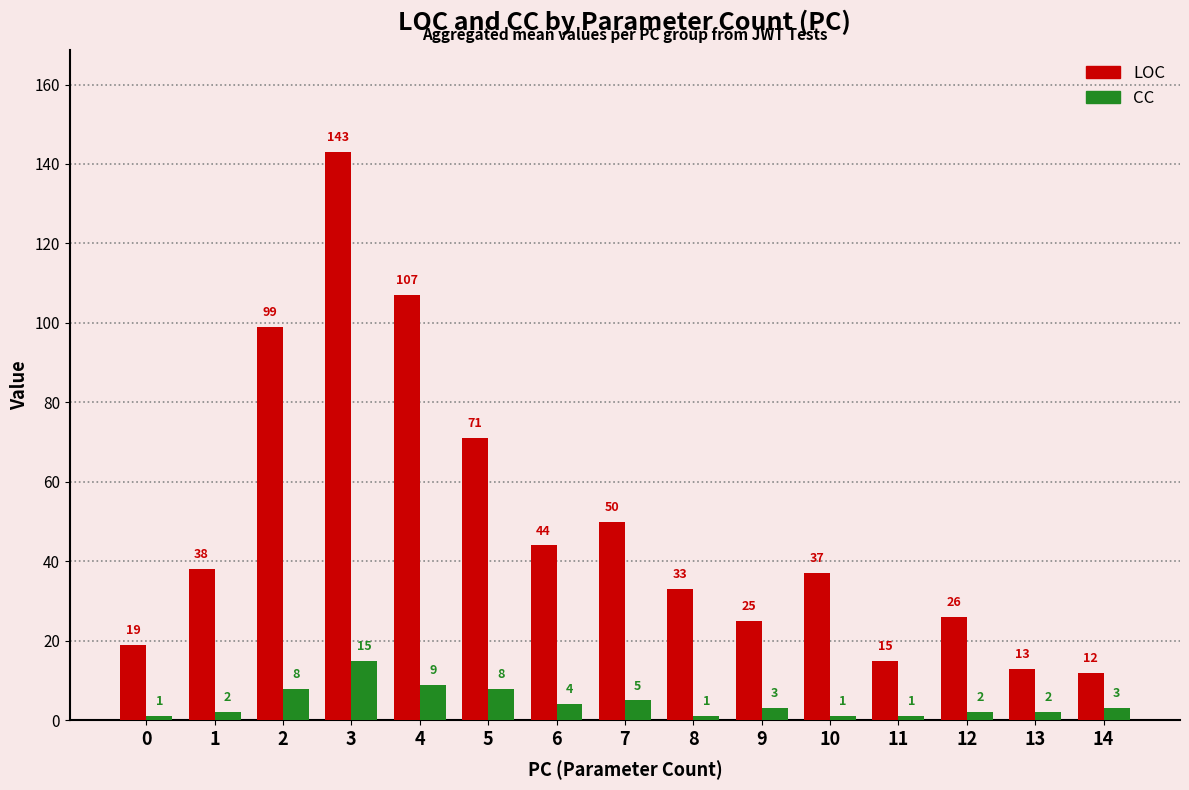

What is the difference between the CC values at 14 and 5?

5